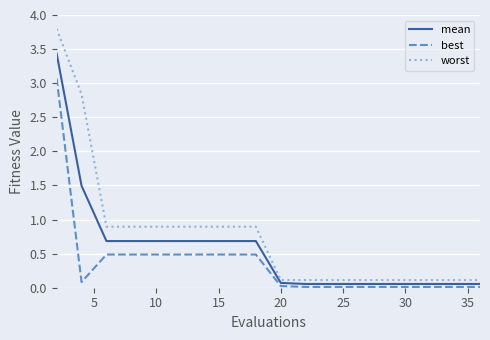

What is the maximum value for mean?

3.4